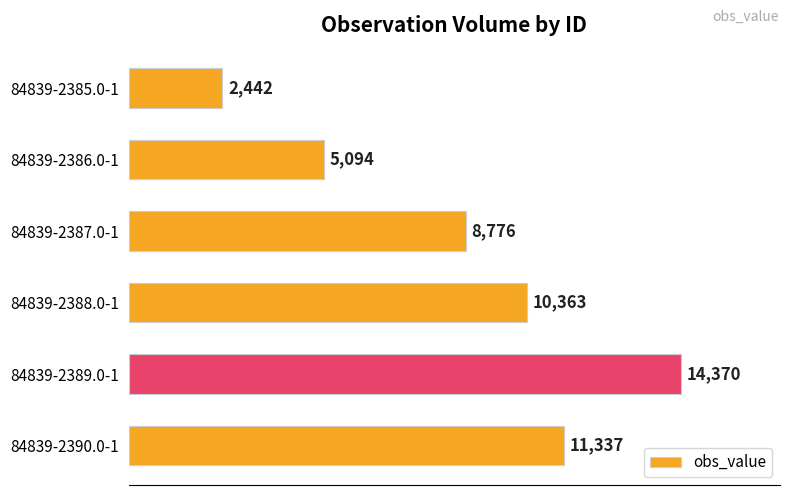

The chart shows a value of 1306 at 84839-2385.0-1. True or false?

False